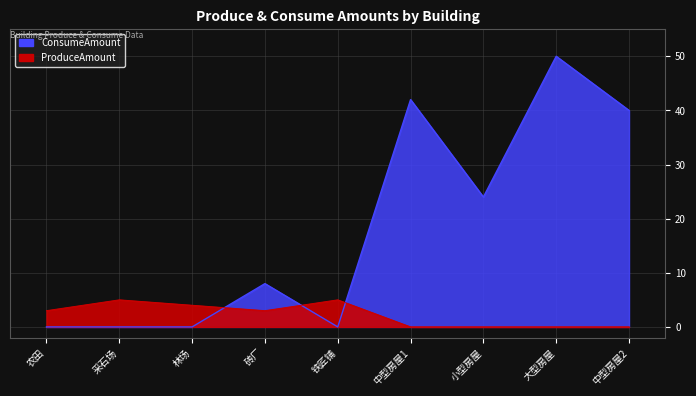

At which category is the sum across all series the highest?

大型房屋